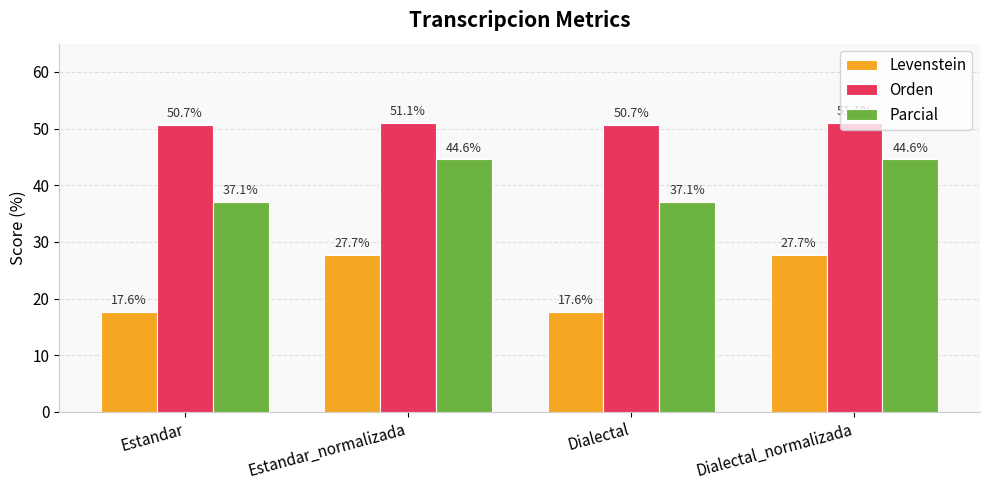

Which series changed the most between Estandar_normalizada and Dialectal?

Levenstein